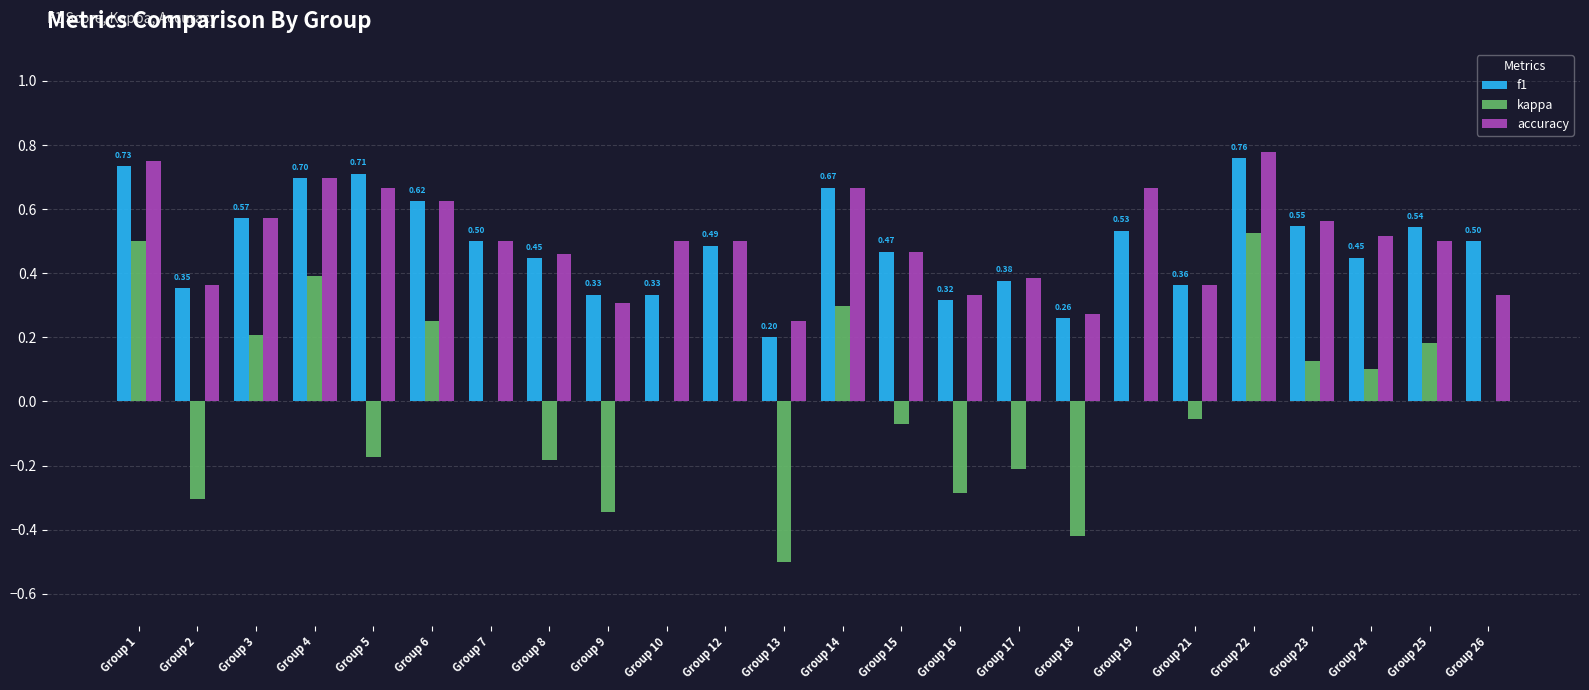

How many groups of bars are there?

24